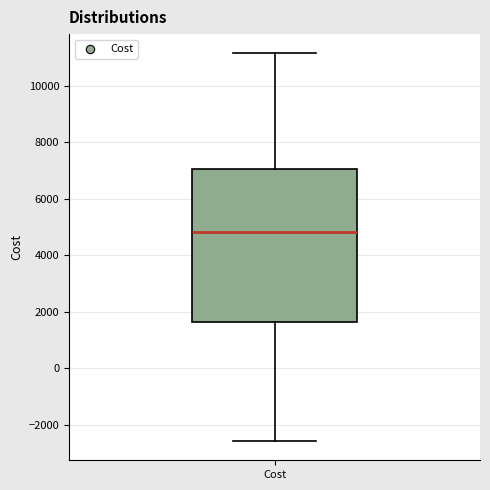

Transcribe this box plot: give where the median line is, the range the box spans, and where the two whiskers end, as read against the y-axis. The values are not printed on the chart, so give them approximately, as read against the axis.

median 4800, box 1600 to 7000, whiskers -2600 to 11200